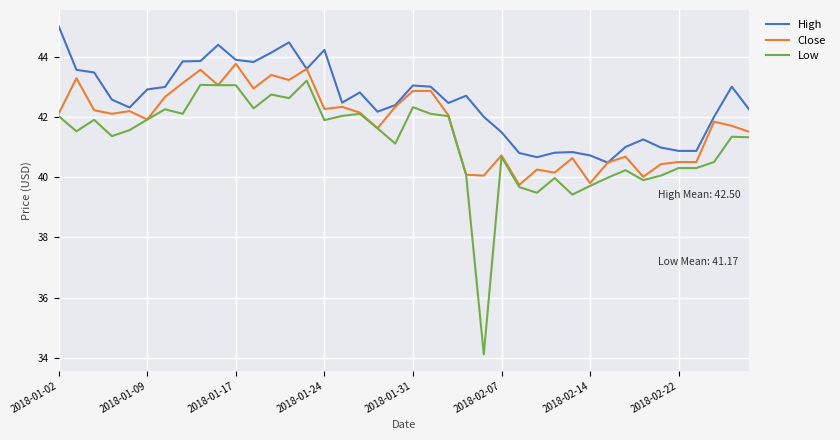

What is the highest value of the High series?

45.0